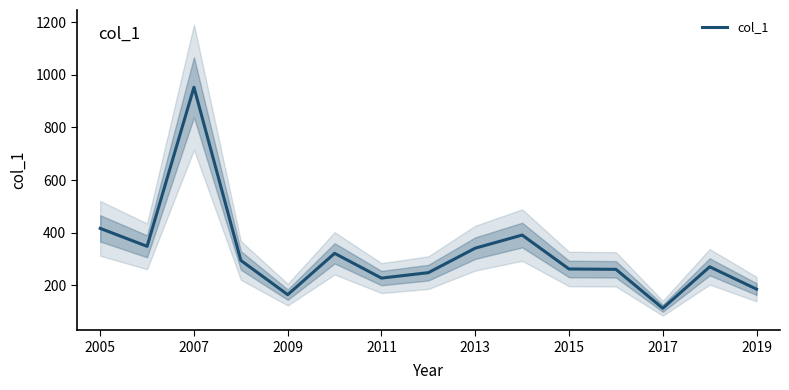

The col_1 series shows 164.7 at 2009. True or false?

True